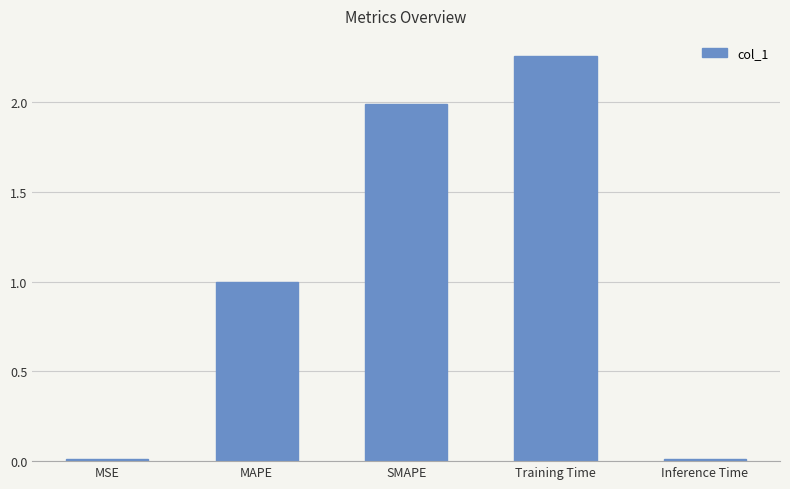

At which category does the chart reach its peak across all series?

Training Time